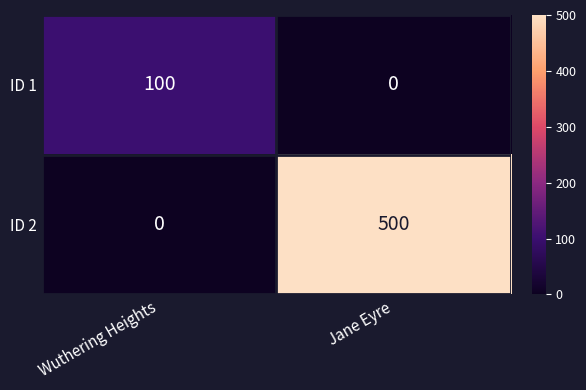

Where is ID 2 nearest to the value 250?

Wuthering Heights